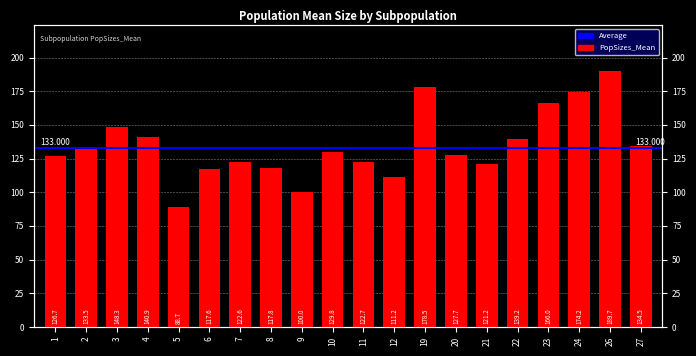

List the labels in order of value, smallest first.

5, 9, 12, 6, 8, 21, 7, 11, 1, 20, 10, 2, 27, 22, 4, 3, 23, 24, 19, 26